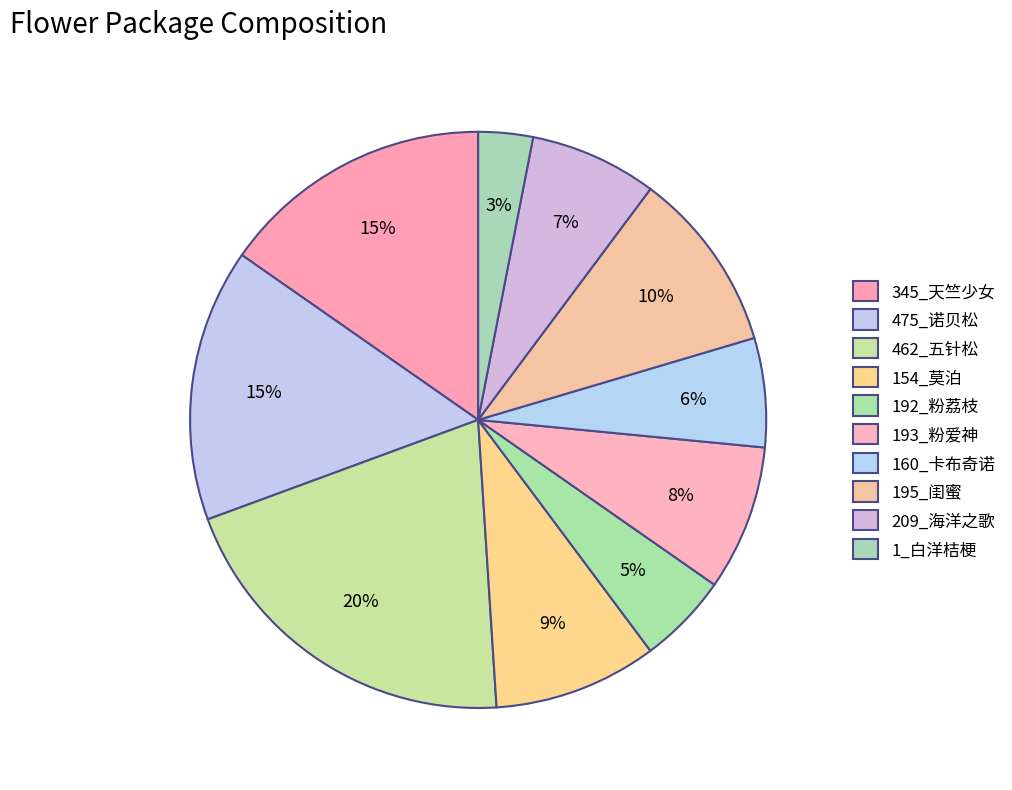

What percentage is the 345_天竺少女 slice, to the nearest percent?

15%